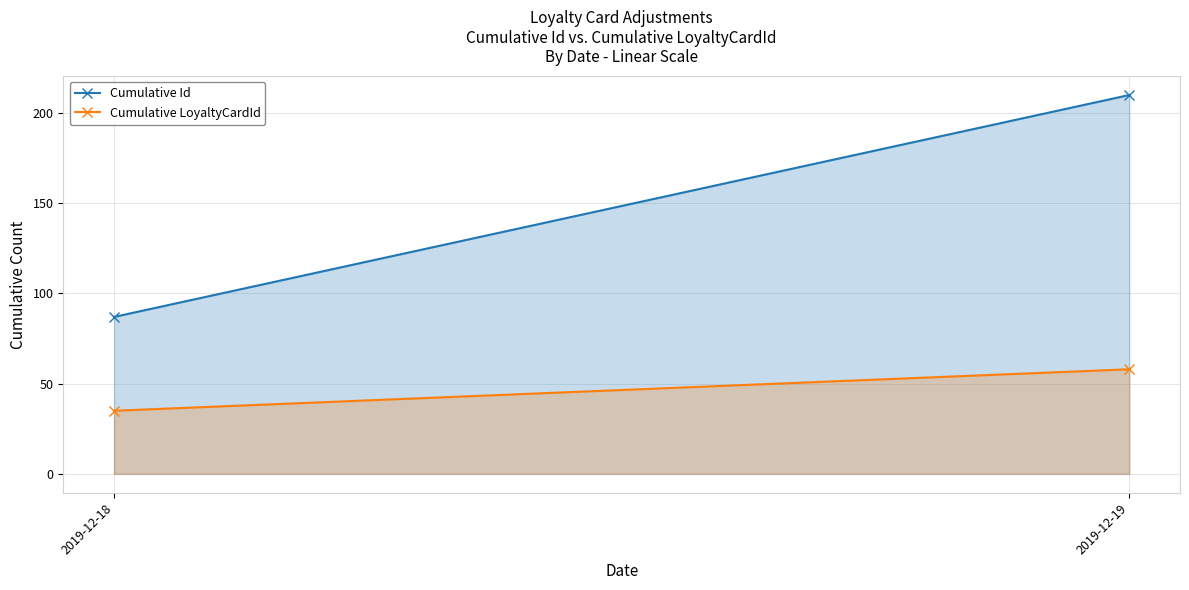

How many categories are shown in the chart?

2